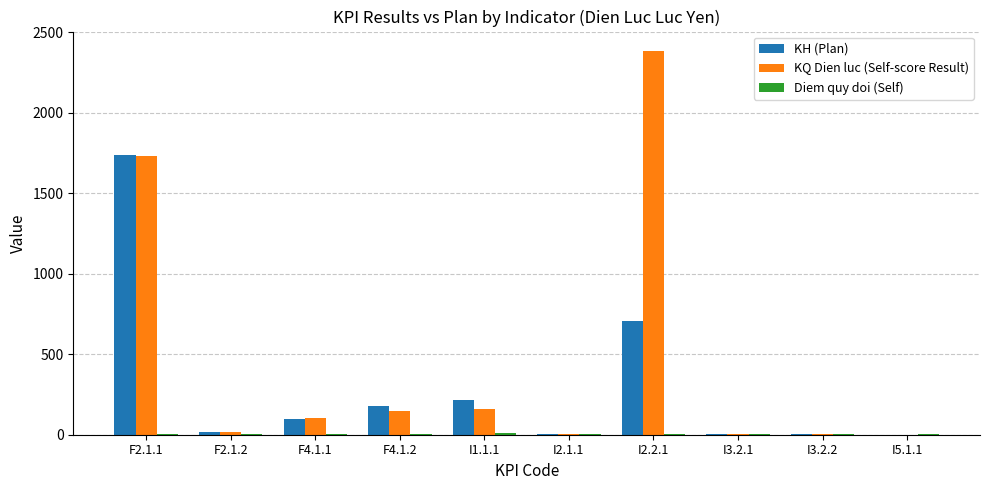

Where is KQ Dien luc (Self-score Result) nearest to the value 1192?

F2.1.1